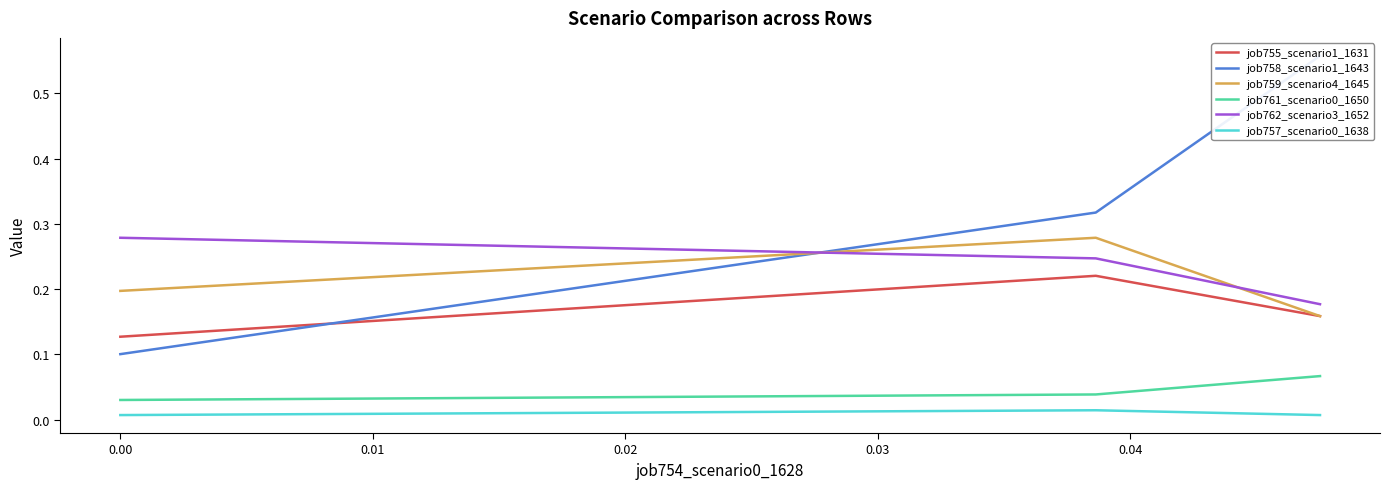

Count the job759_scenario4_1645 values in the range 0 to 1.

3